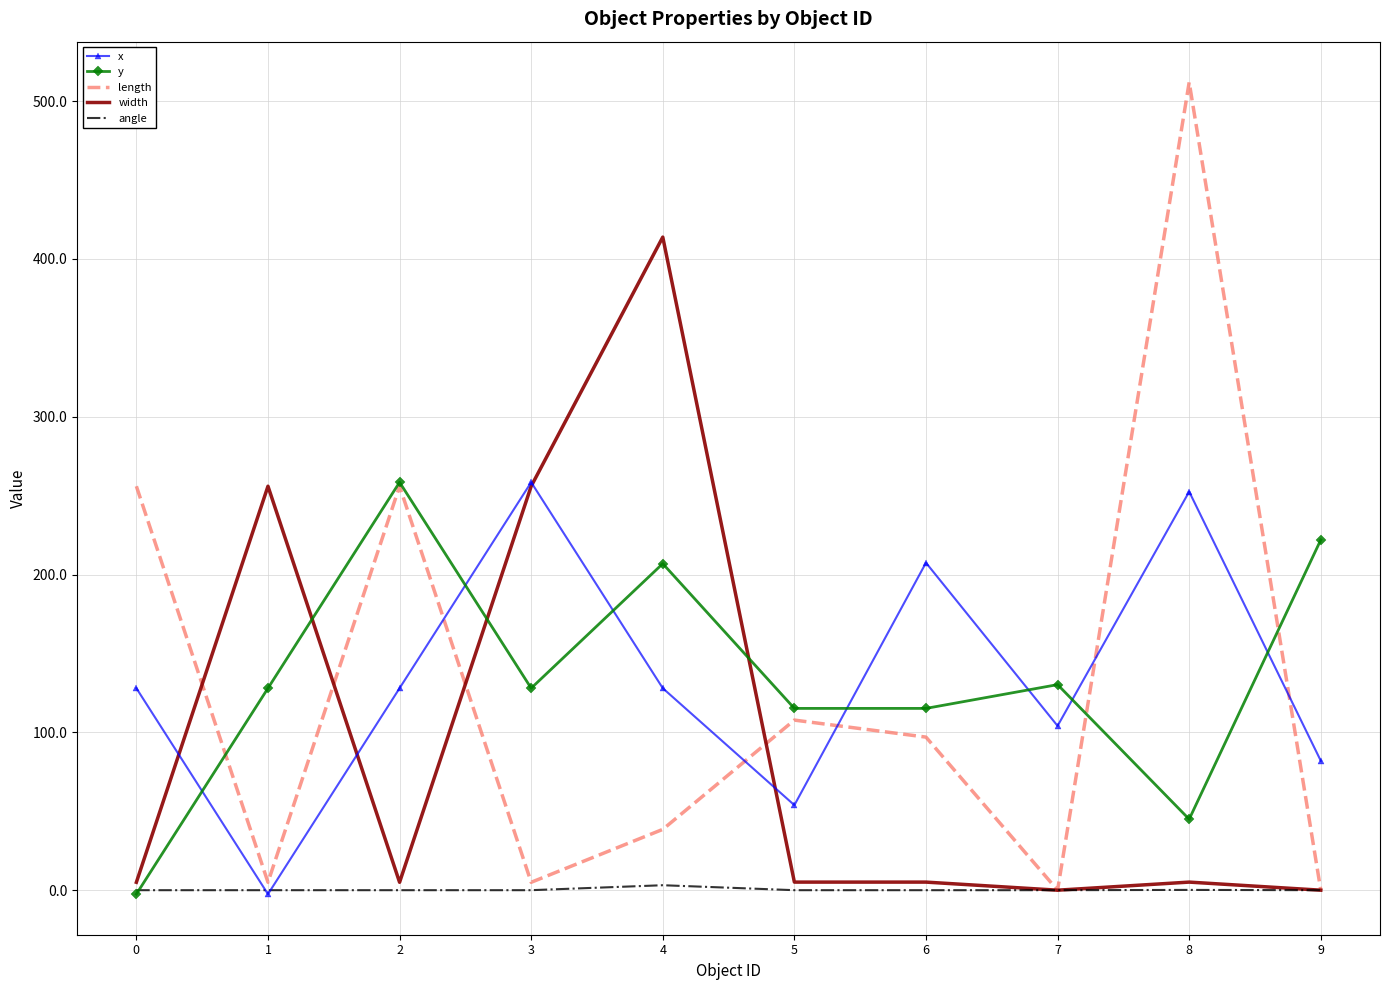

Is the value of x at 9 greater than the value of length at 3?

Yes